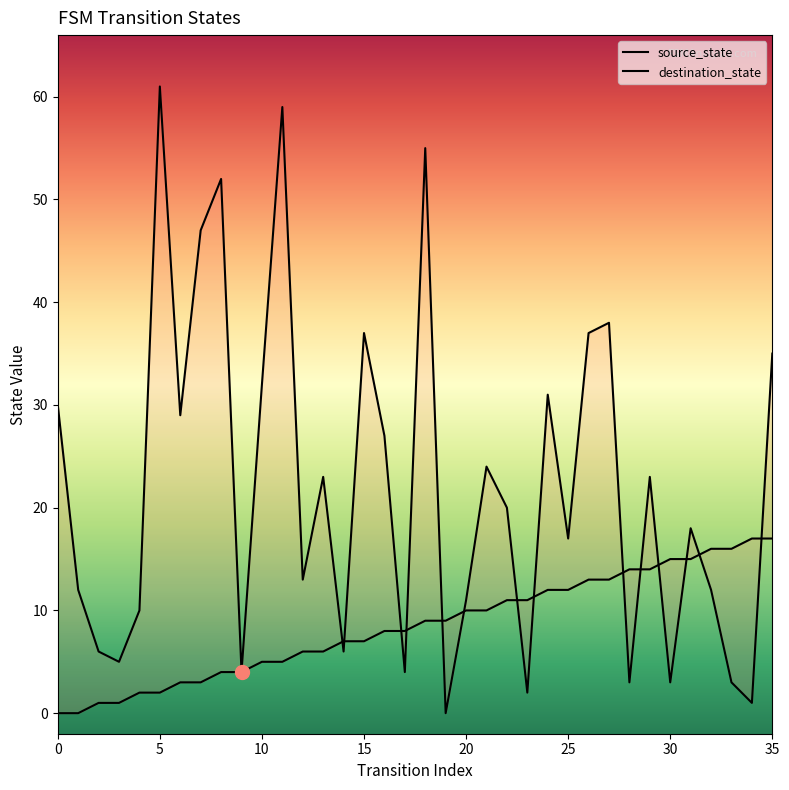

At how many categories does at least one series exceed 37?

6